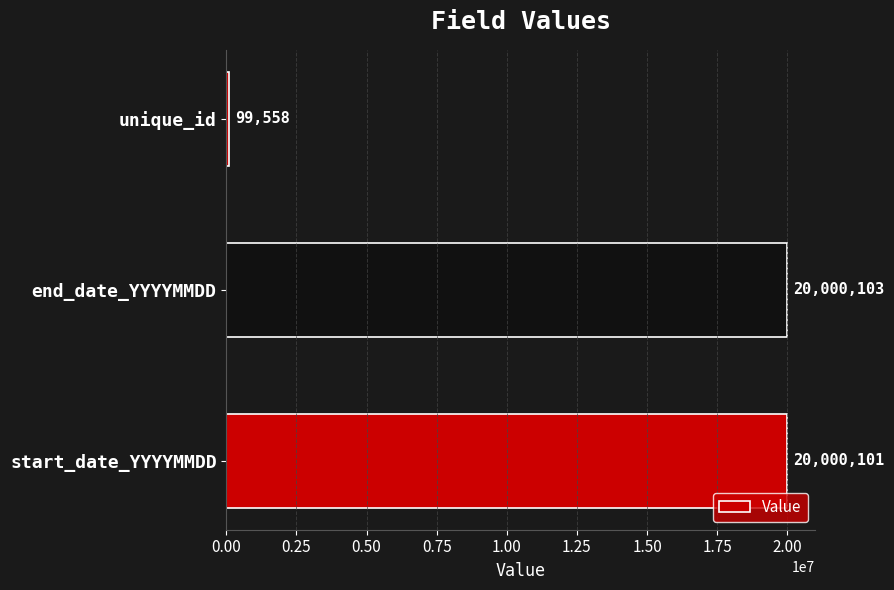

What is the difference between the maximum and minimum values?

19900545